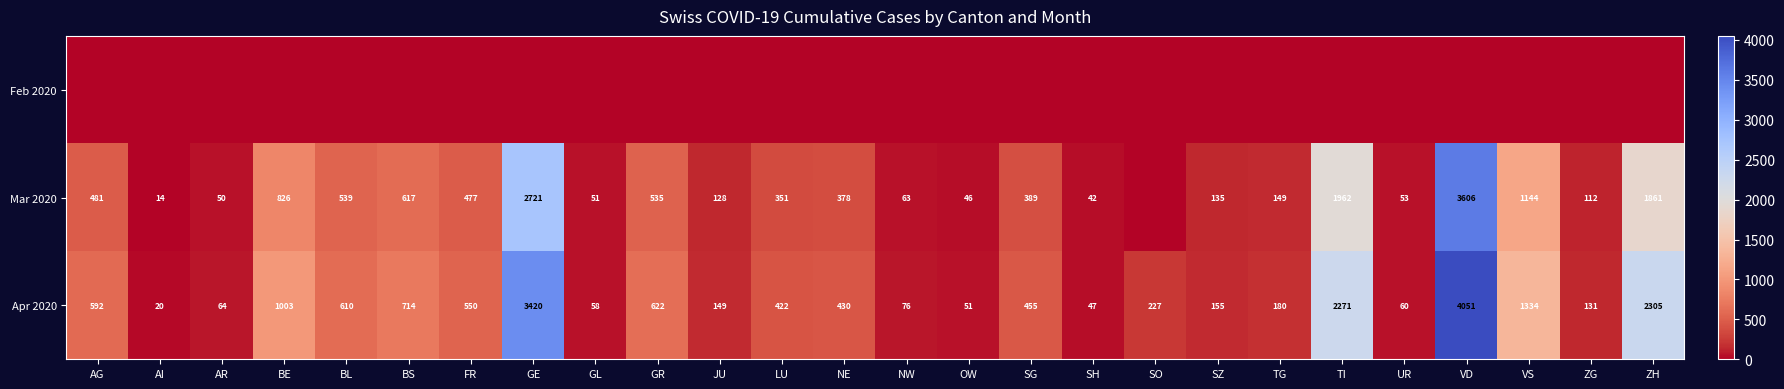

Is it true that Mar 2020 equals 1831 at GE?

False